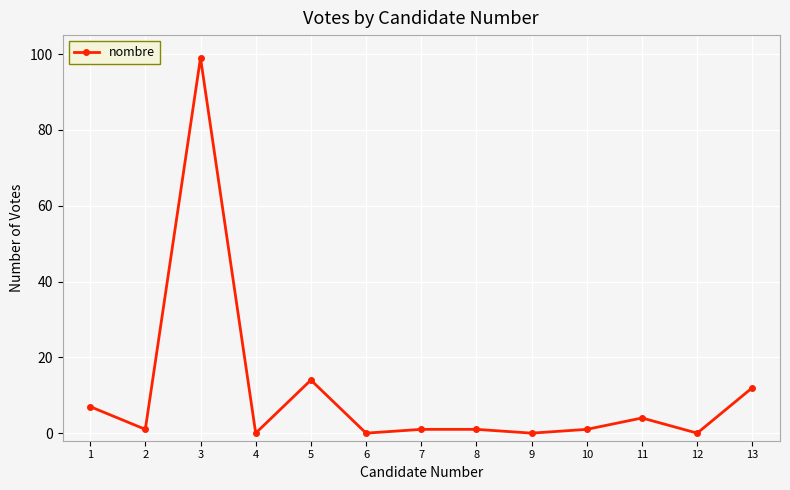

Where does the data first go above 1?

1